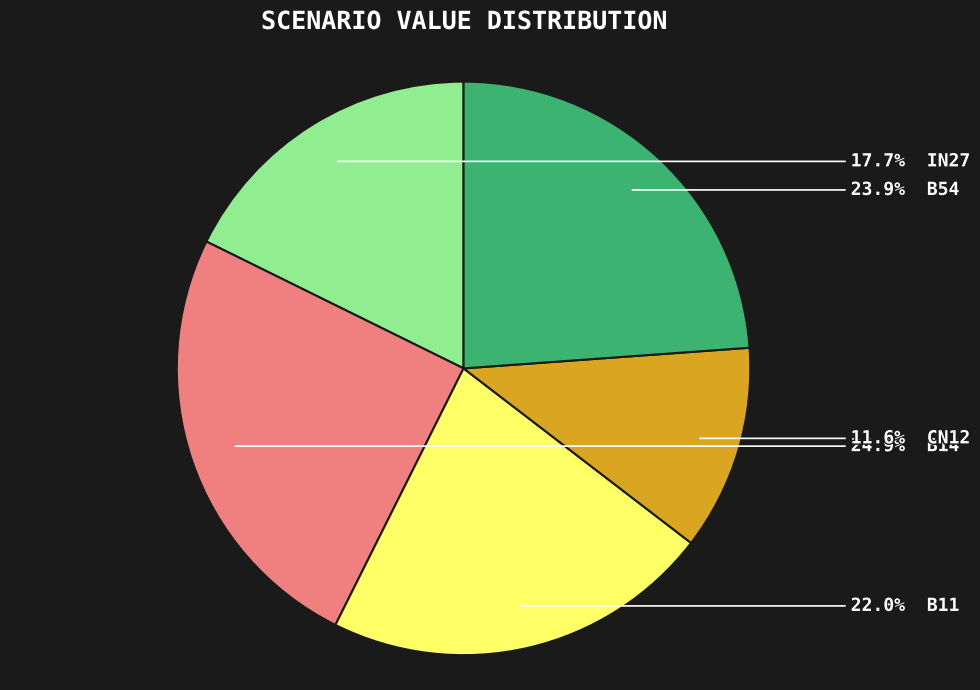

Is there any slice that represents more than half of the pie?

No